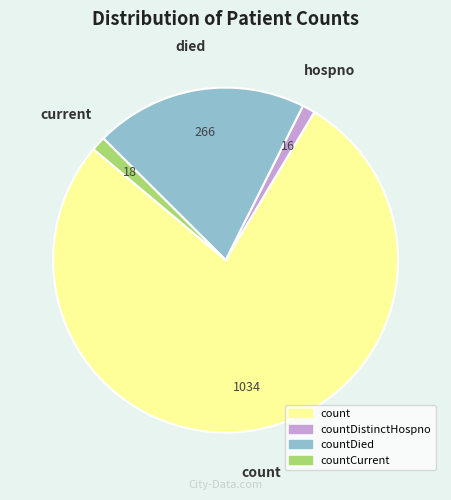

Does any single category account for the majority?

Yes